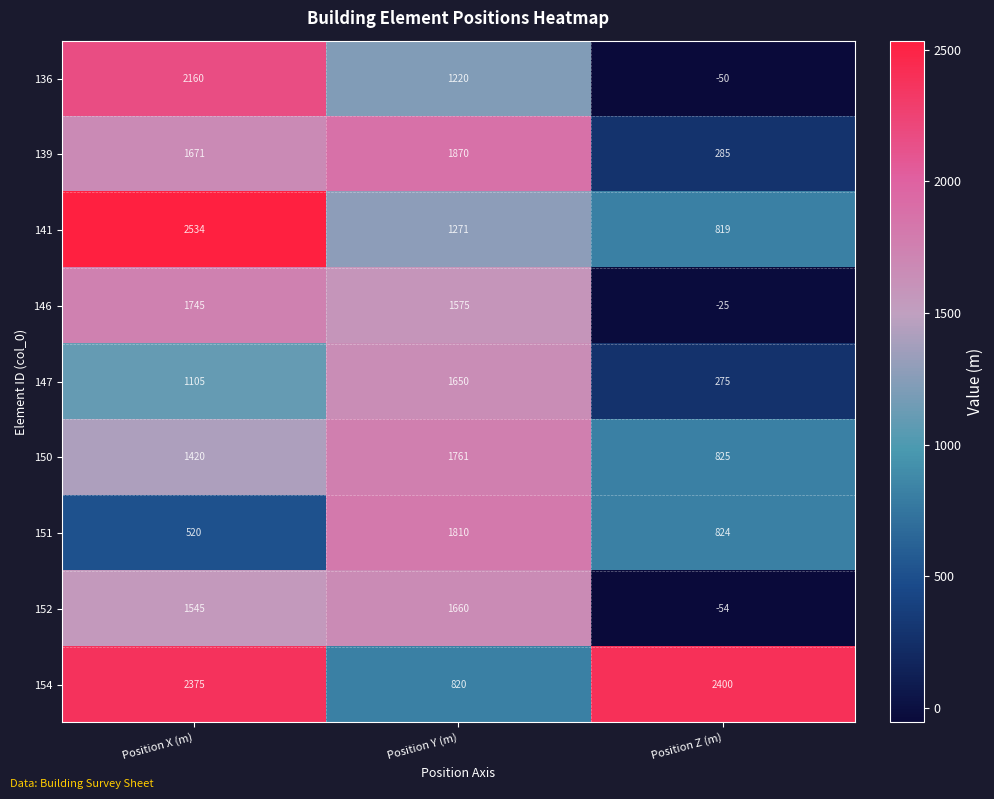

Reading right to left, list all the values displayed in this chart.

136: -50	1220	2160
139: 285	1870	1671
141: 819	1271	2534
146: -25	1575	1745
147: 275	1650	1105
150: 825	1761	1420
151: 824	1810	520
152: -54	1660	1545
154: 2400	820	2375